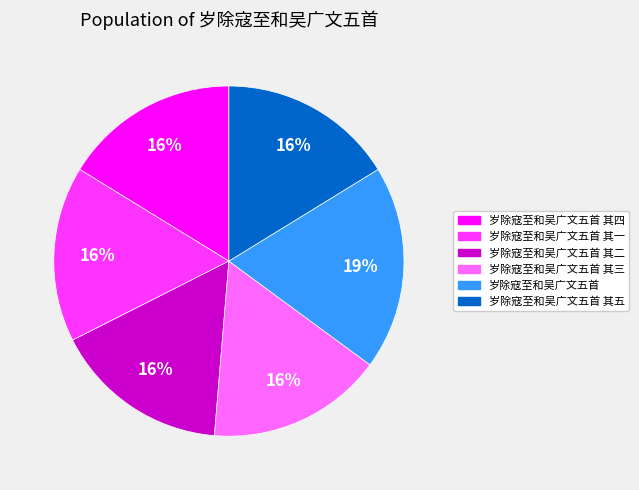

How many segments does this pie chart have?

6